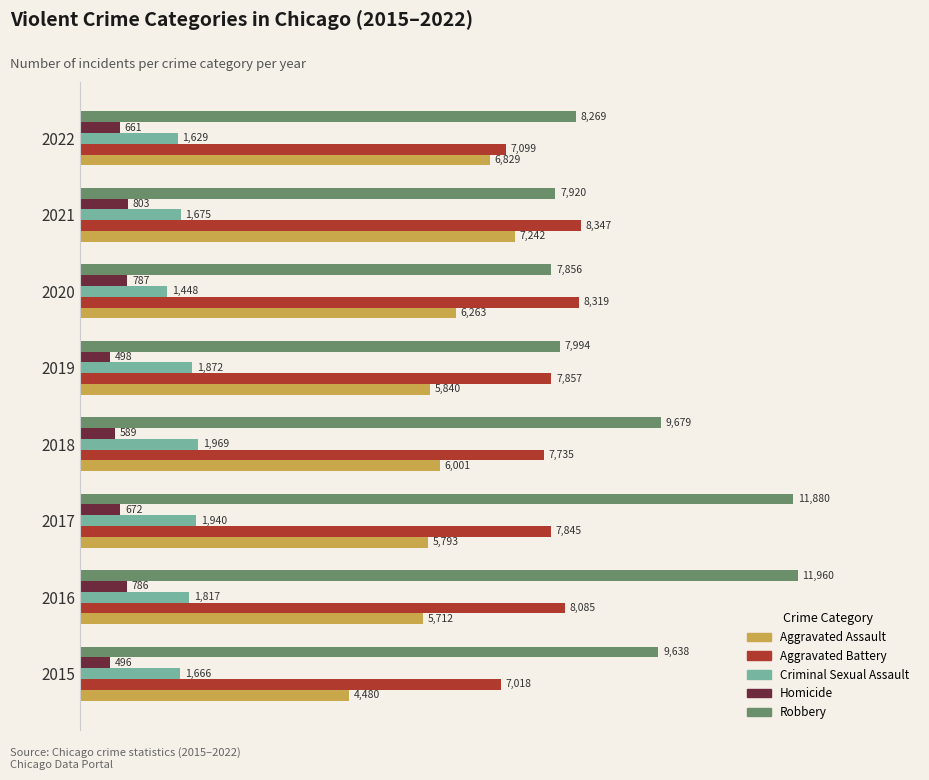

Which series changed the most between 2020 and 2021?

Aggravated Assault